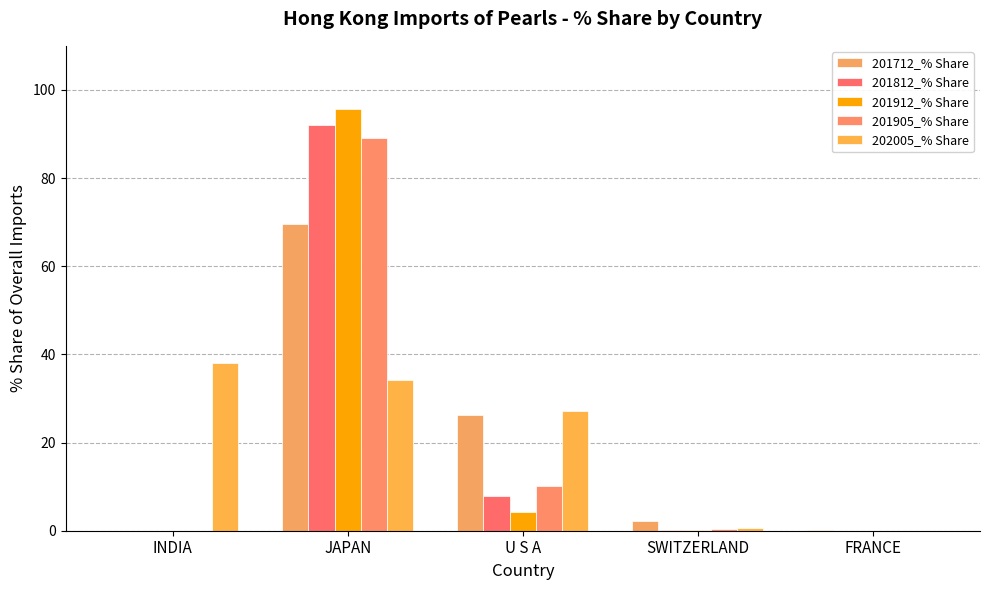

What is the difference between the 202005_% Share values at JAPAN and U S A?

7.0